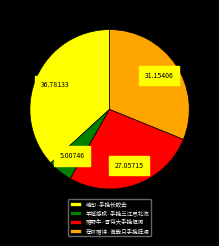

Between 羊城感赋·手挽三江尽北流 and 绝句·手挽长蛟去, which is larger?

绝句·手挽长蛟去